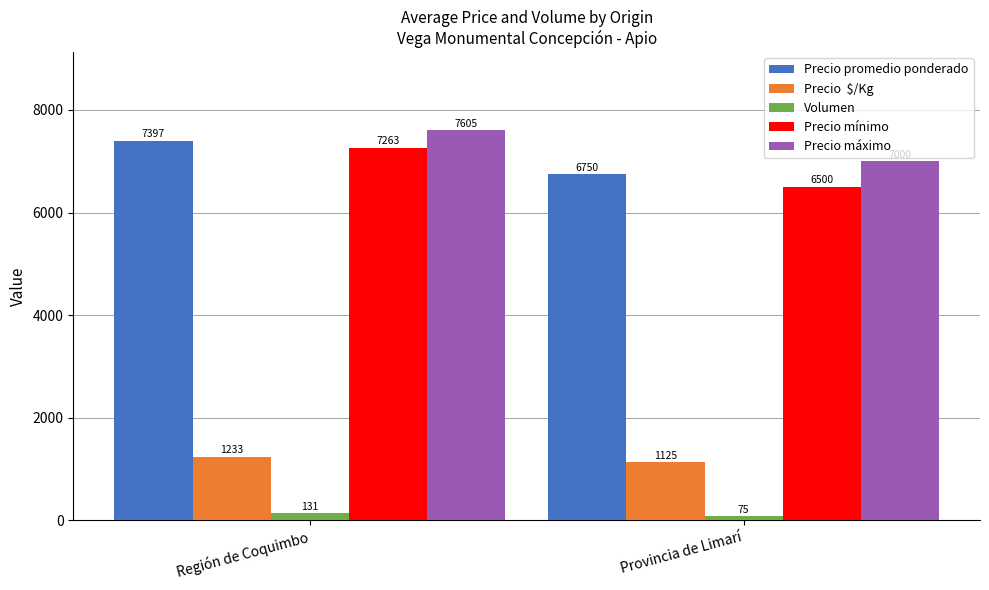

What is the spread (max minus min) of values at Región de Coquimbo?

7474